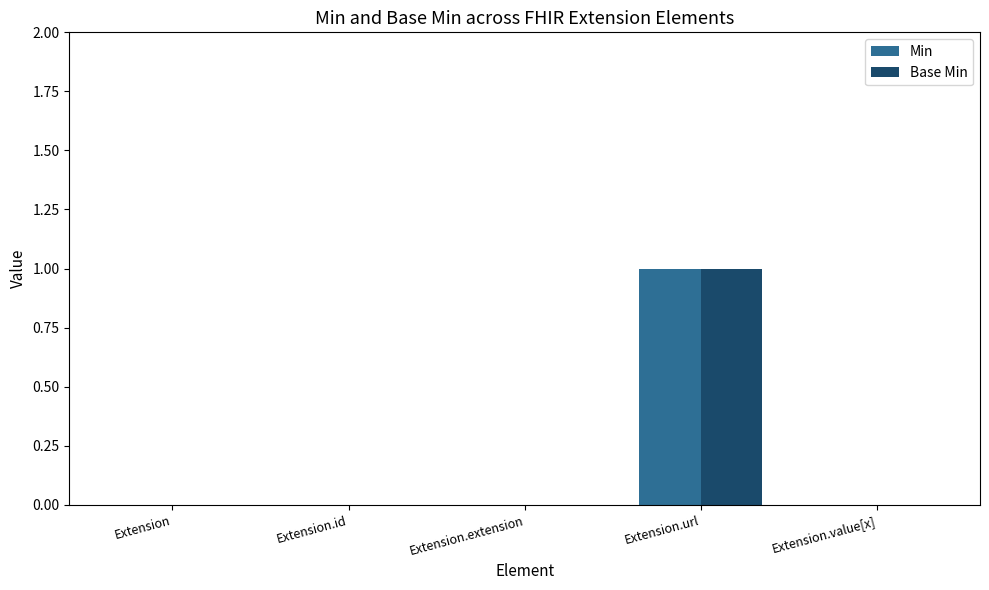

What is the highest value of the Base Min series?

1